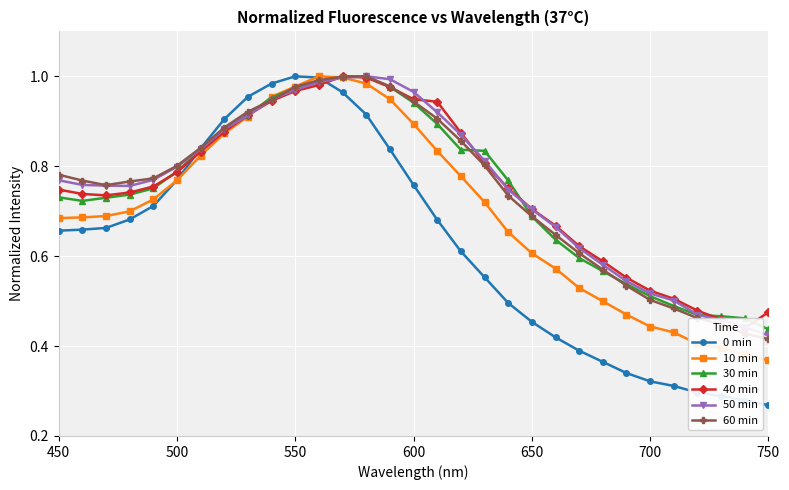

At how many categories does at least one series exceed 0?

31